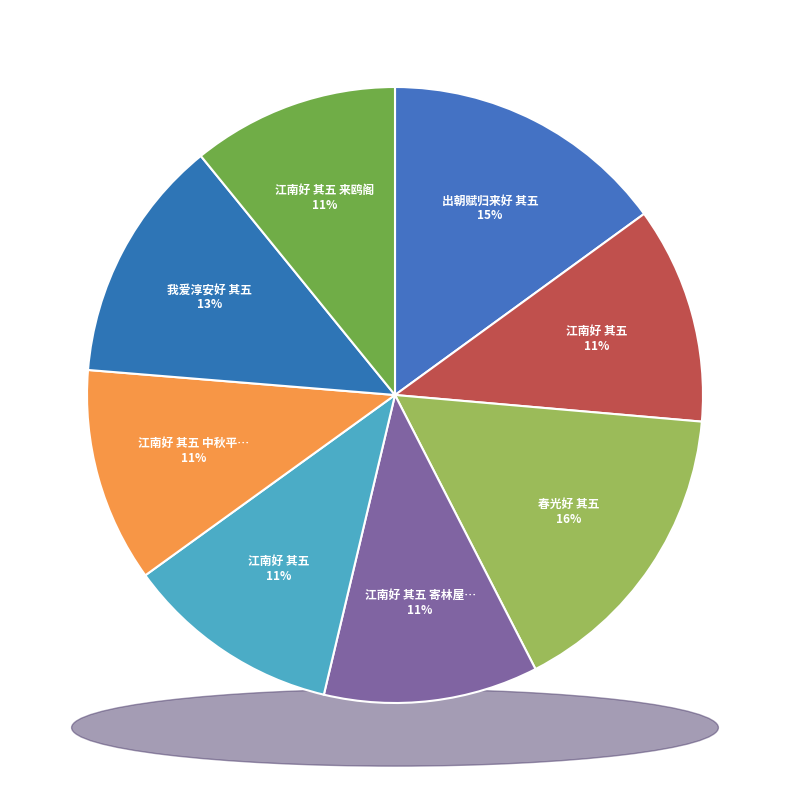

To the nearest percent, what percentage of the pie is 江南好 其五 寄林屋兼讯海上友人?

11%